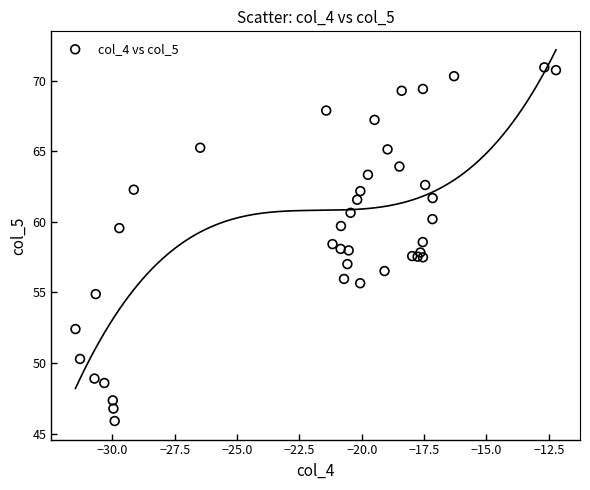

What is the range of Y values (max minus min)?

25.1